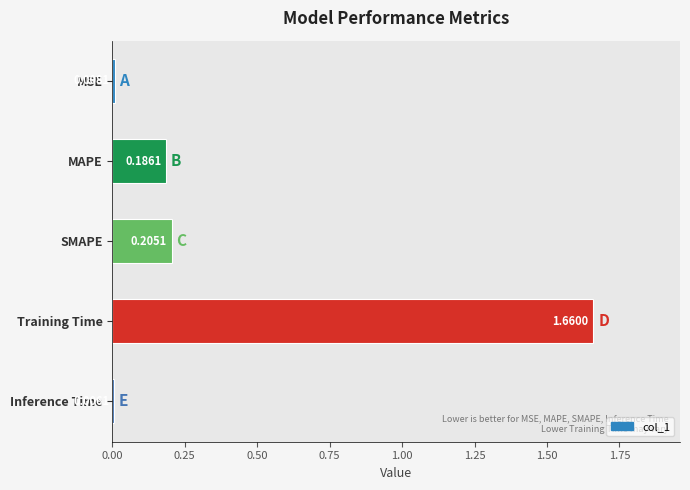

Where is the data nearest to the value 0?

Inference Time